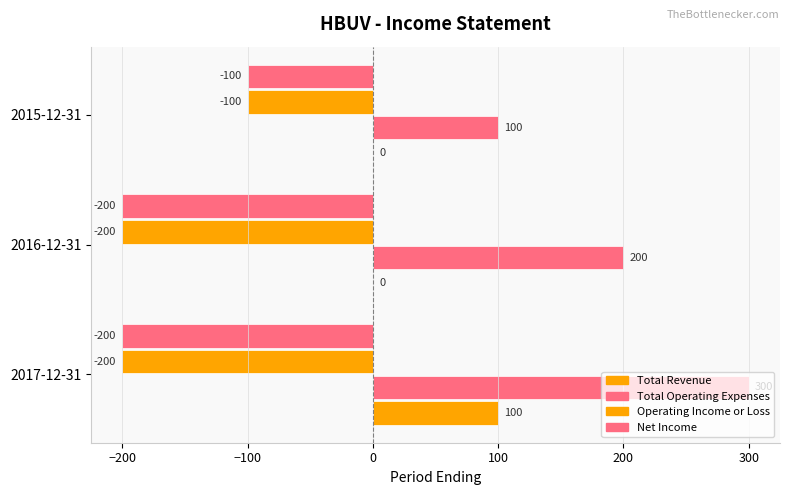

Count the number of data series in this chart.

4